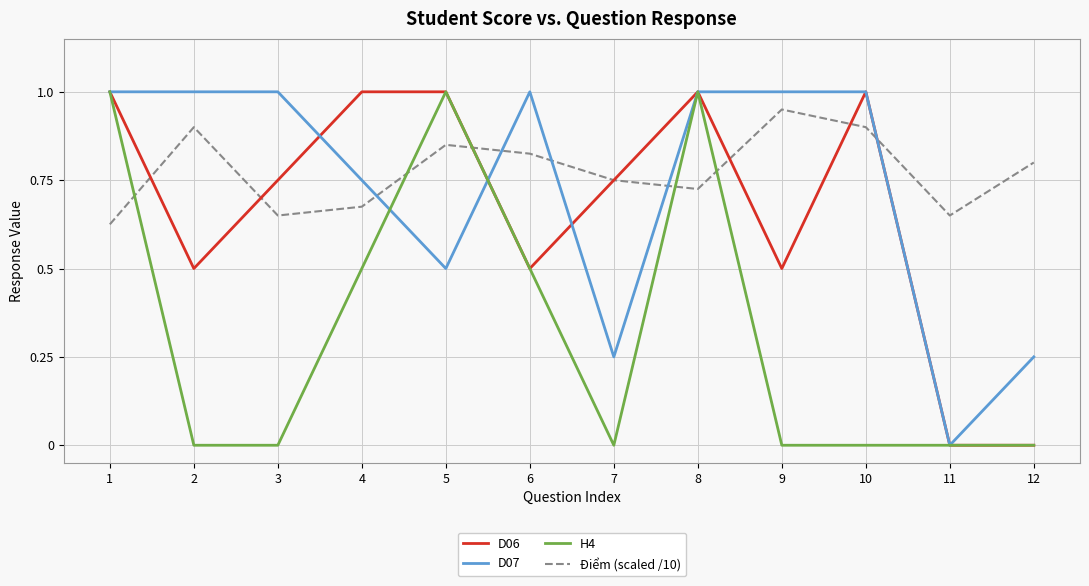

True or false: Điểm (scaled /10) and H4 intersect in this chart.

True